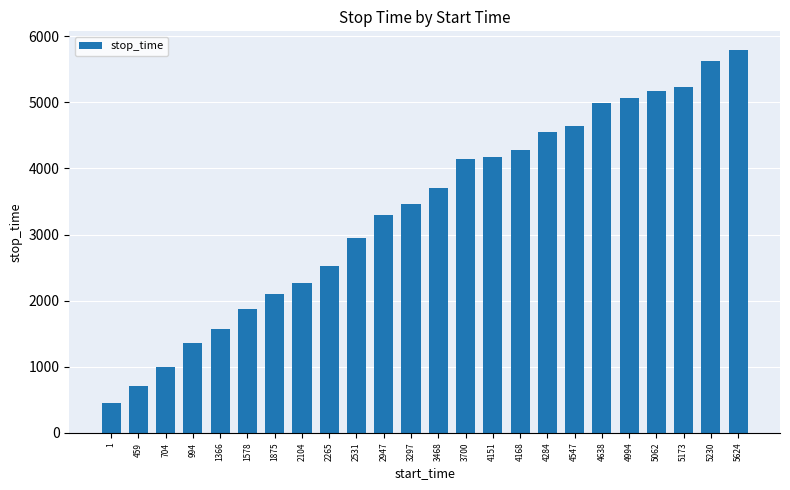

What is the ratio of the value at 994 to the value at 5062?

0.3